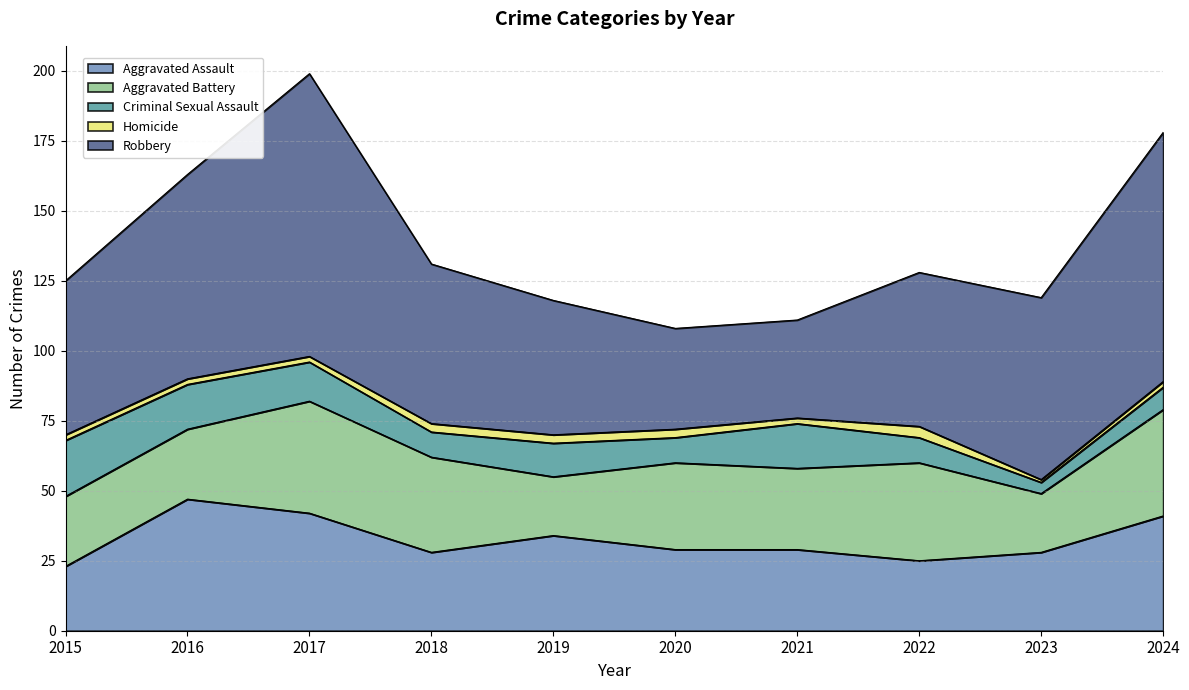

What is the difference between the highest and lowest values at 2022?

51